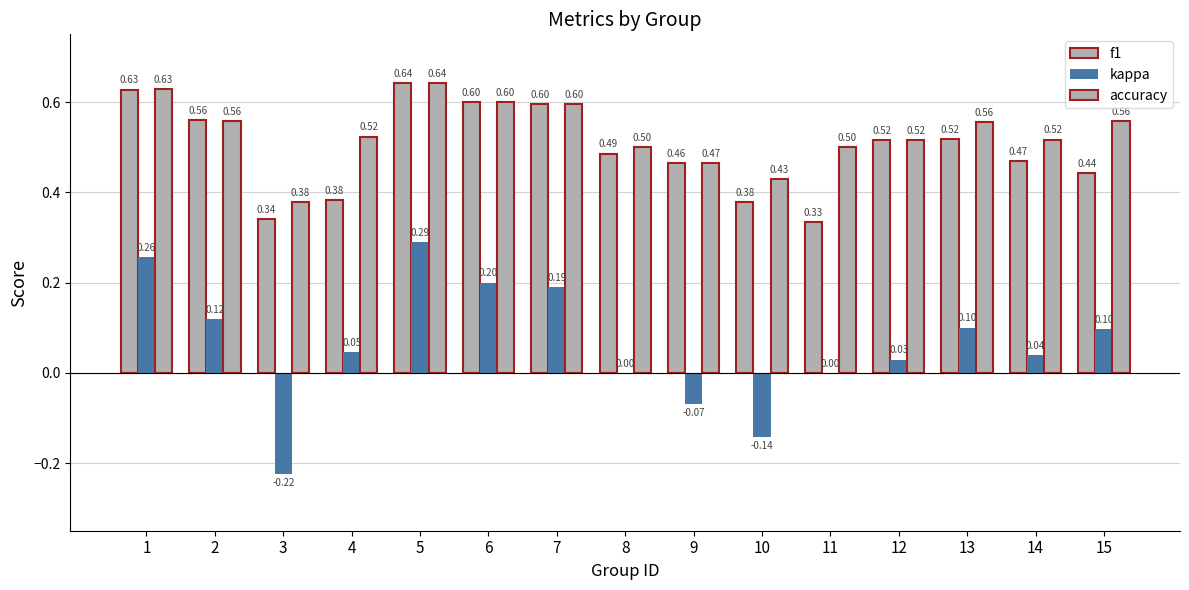

How many groups of bars are there?

15